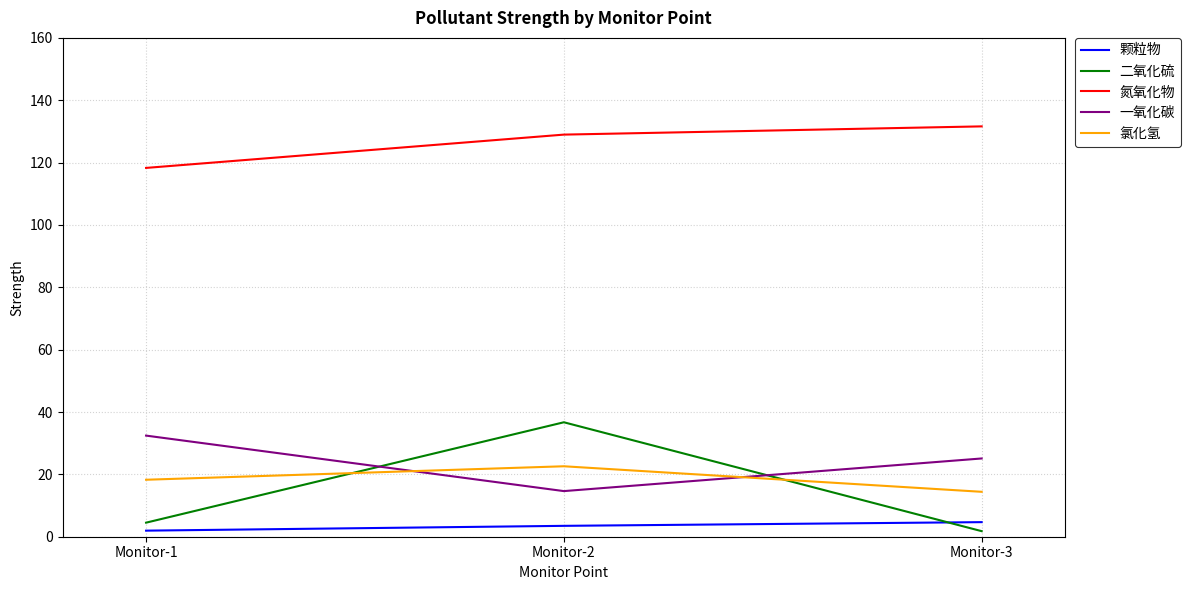

What is the average value of the 氯化氢 series?

18.4